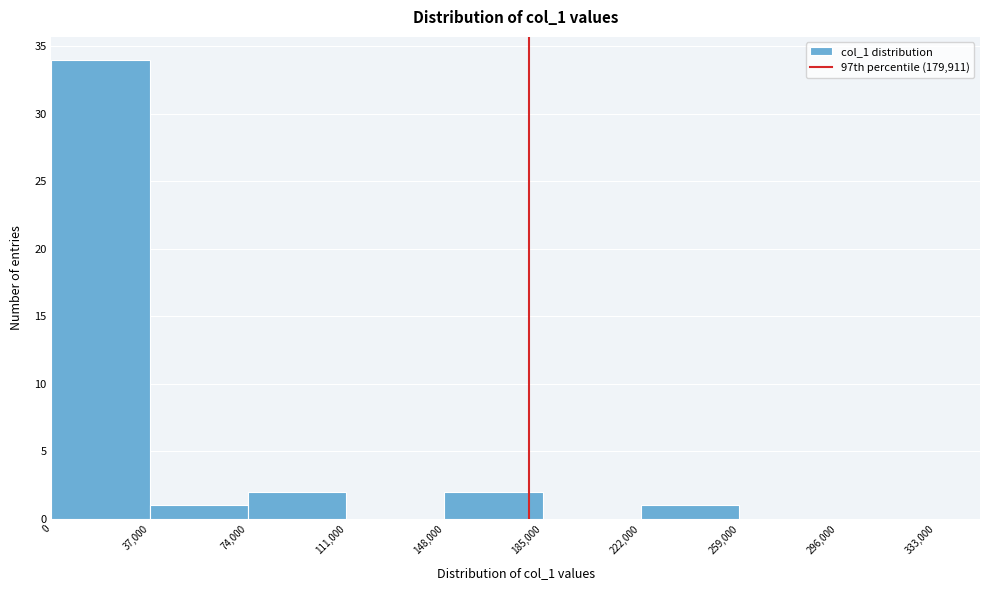

Reading left to right, list every bar in this chart as the range it spans on the x-axis followed by its height. The values are not printed on the chart, so give them approximately, as read against the axis.

0 to 37,000: 34
37,000 to 74,000: 1
74,000 to 111,000: 2
111,000 to 148,000: 0
148,000 to 185,000: 2
185,000 to 222,000: 0
222,000 to 259,000: 1
259,000 to 296,000: 0
296,000 to 333,000: 0